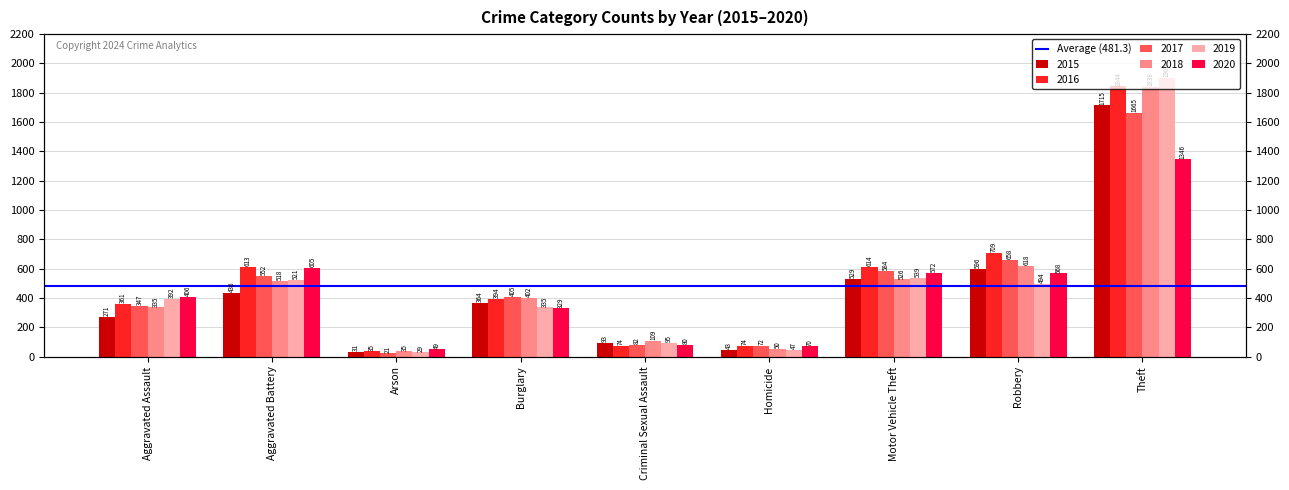

What is the label of the 5th bar from the right?

Criminal Sexual Assault